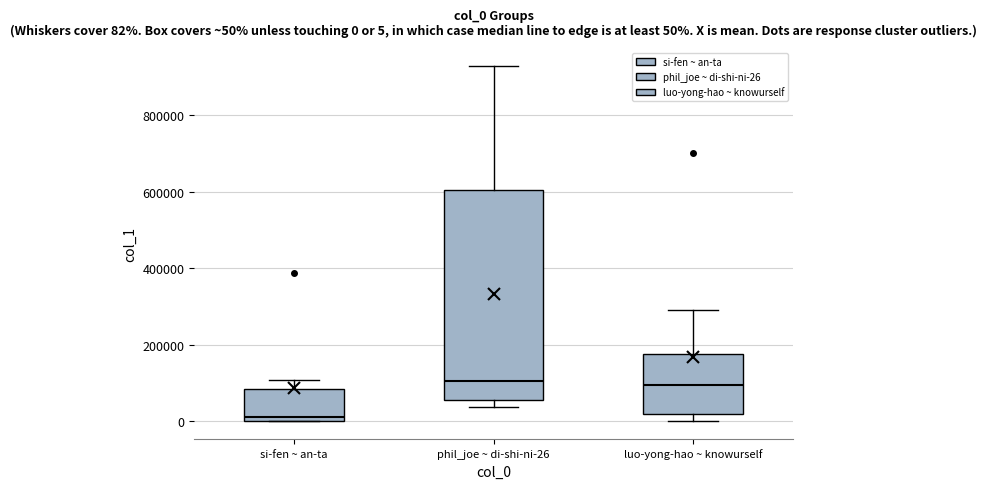

Which box has the lowest median line?

si-fen ~ an-ta